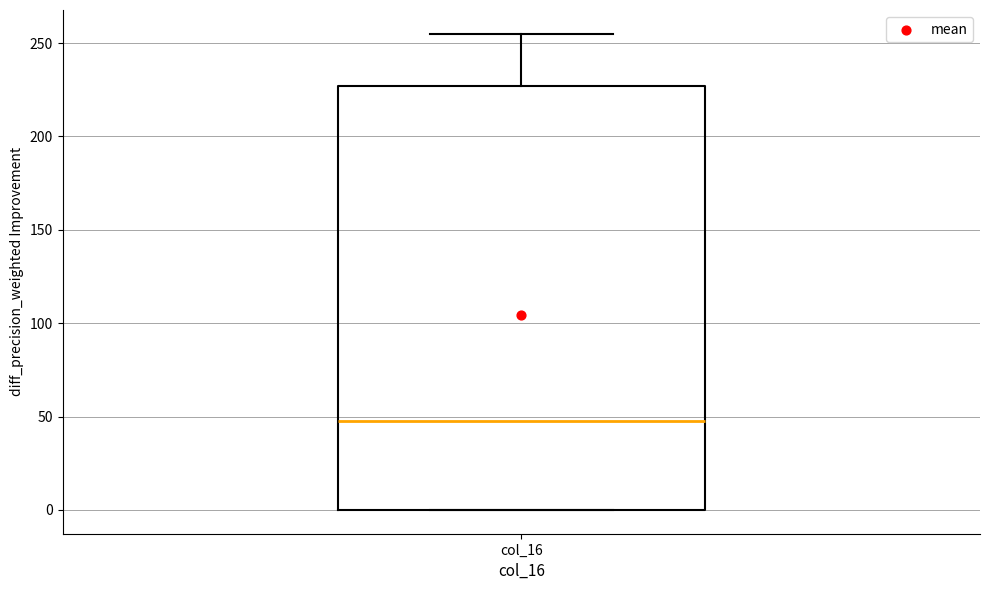

Where is the lower edge of the box for col_16 on the y-axis? The values are not printed on the chart, so give them approximately, as read against the axis.

0